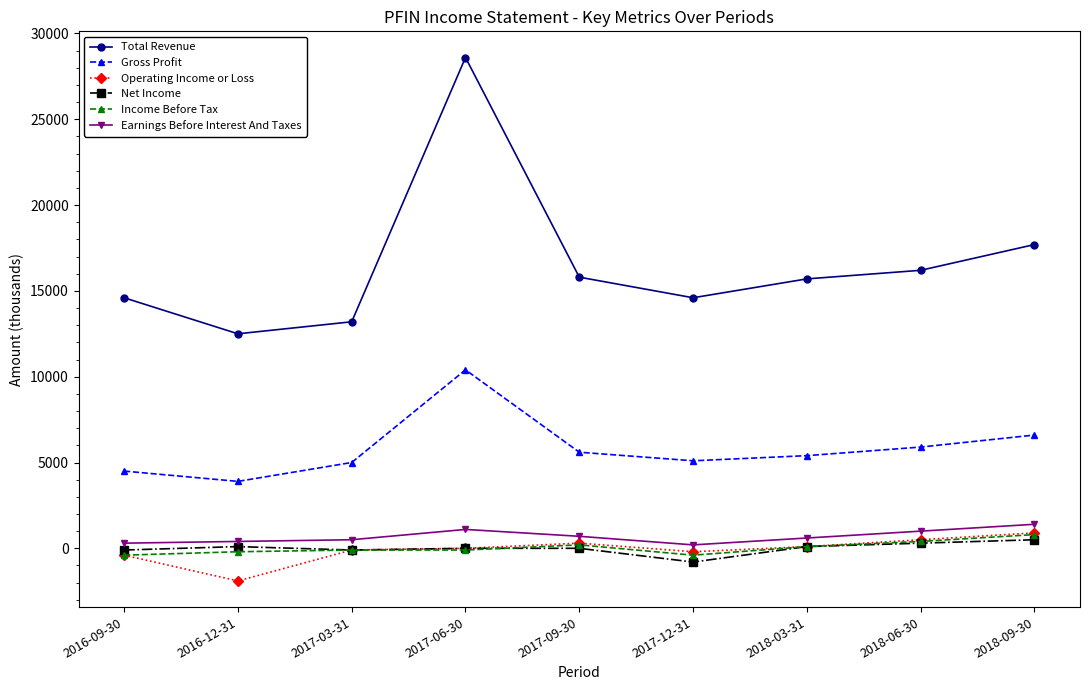

True or false: Net Income and Total Revenue intersect in this chart.

False